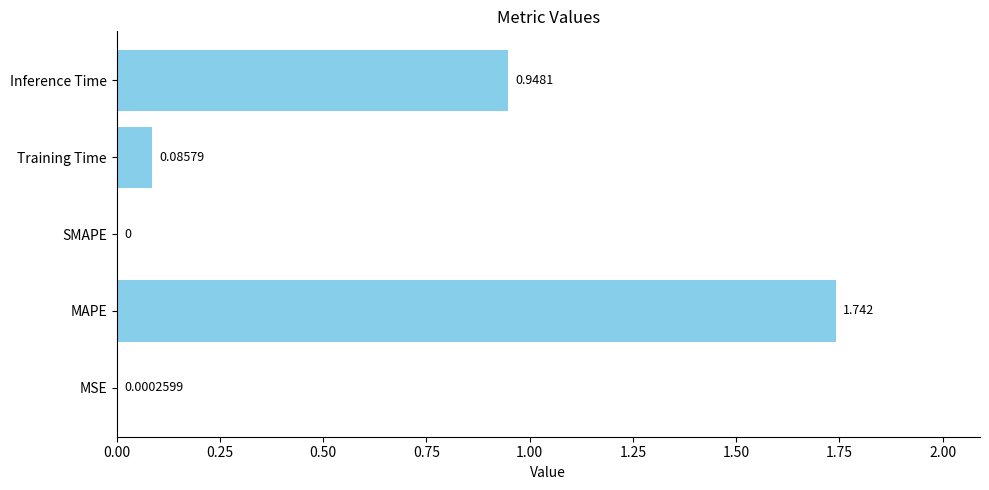

Which category has the highest value across all series?

MAPE